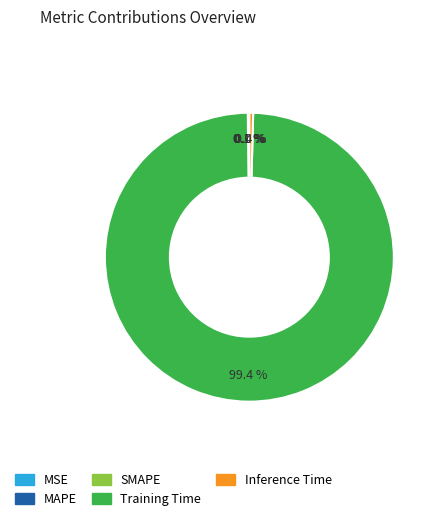

What portion of the pie excludes Inference Time?

99.6%